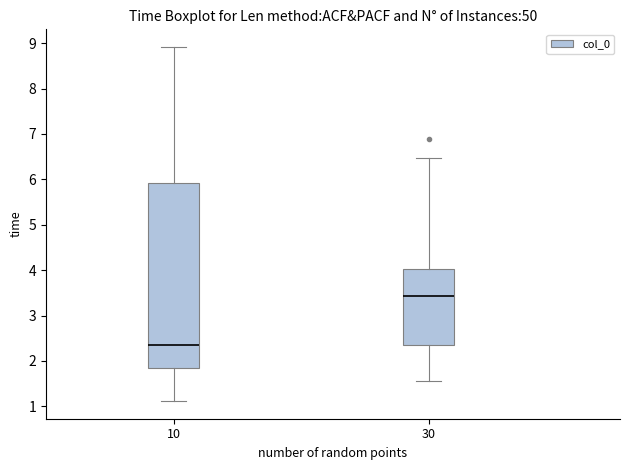

Where is the upper edge of the box at x = 30 on the y-axis? The values are not printed on the chart, so give them approximately, as read against the axis.

4.0